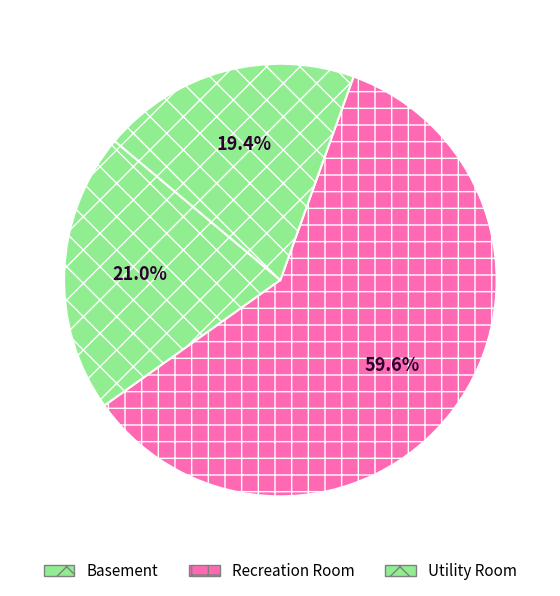

Combined, what portion of the pie is Basement and Utility Room?

40.4%